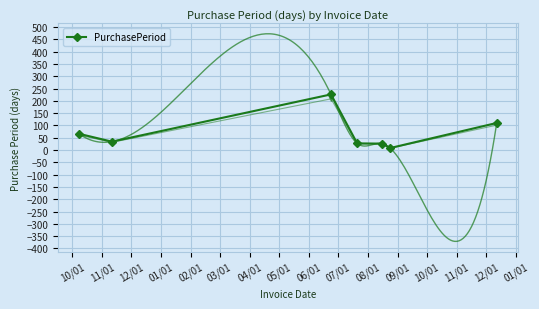

What is the maximum value shown in the chart?

226